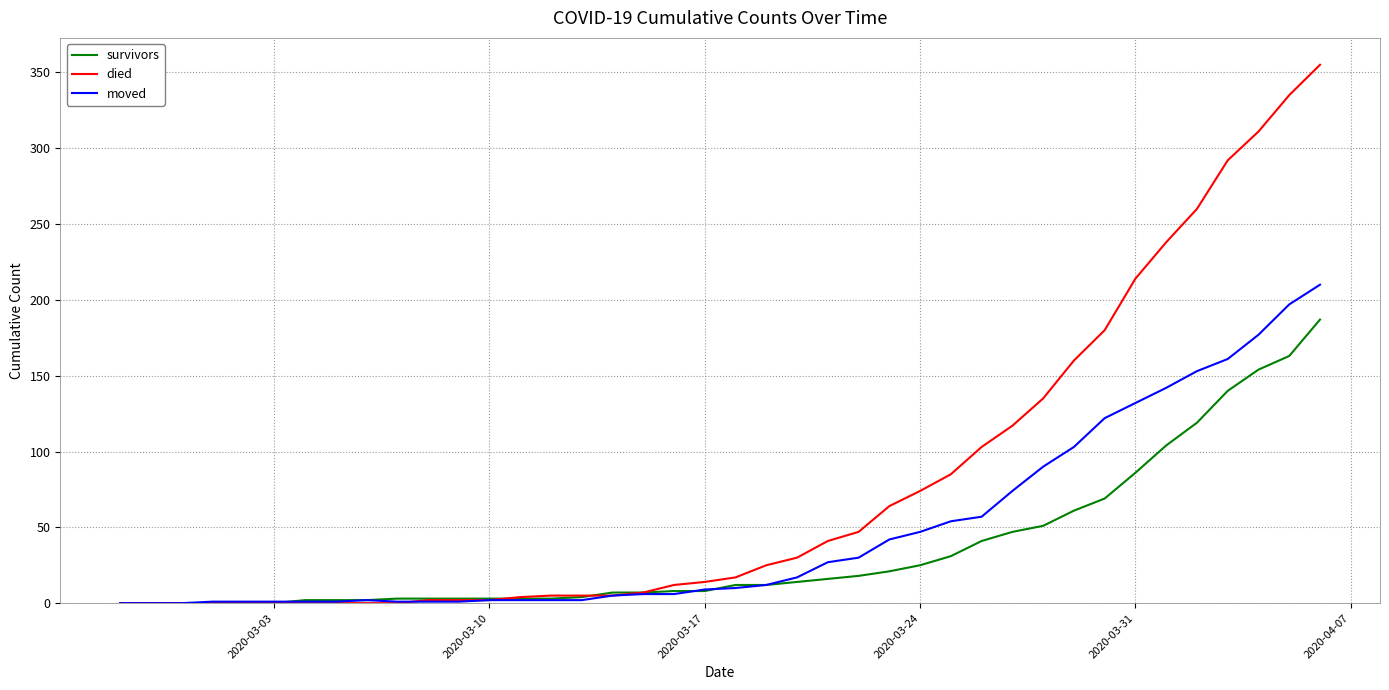

Which series has the largest range (max minus min)?

died